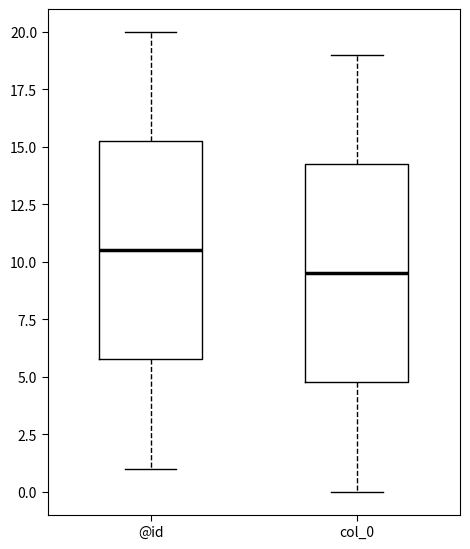

Reading left to right, transcribe this box plot: for each box, give where its median line is, the range the box spans, and where its two whiskers end, as read against the y-axis. The values are not printed on the chart, so give them approximately, as read against the axis.

@id: median 10.5, box 6.0 to 15.5, whiskers 1.0 to 20.0
col_0: median 9.5, box 5.0 to 14.5, whiskers 0.0 to 19.0